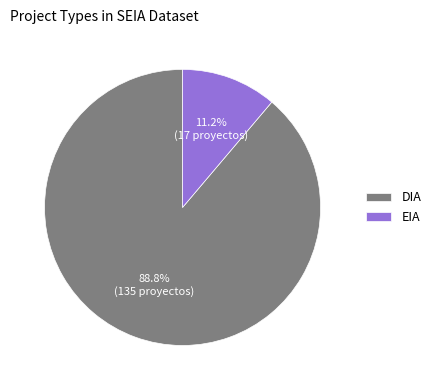

What percentage is NOT represented by EIA?

88.8%